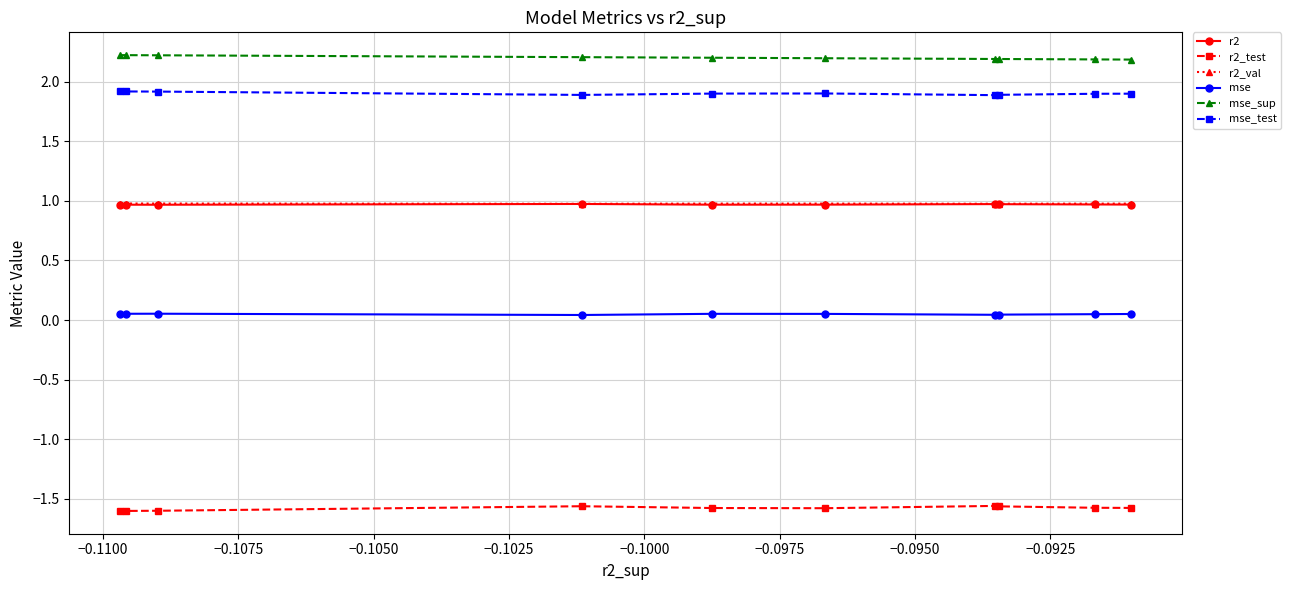

True or false: mse has more than 1 points higher than both neighbors.

True